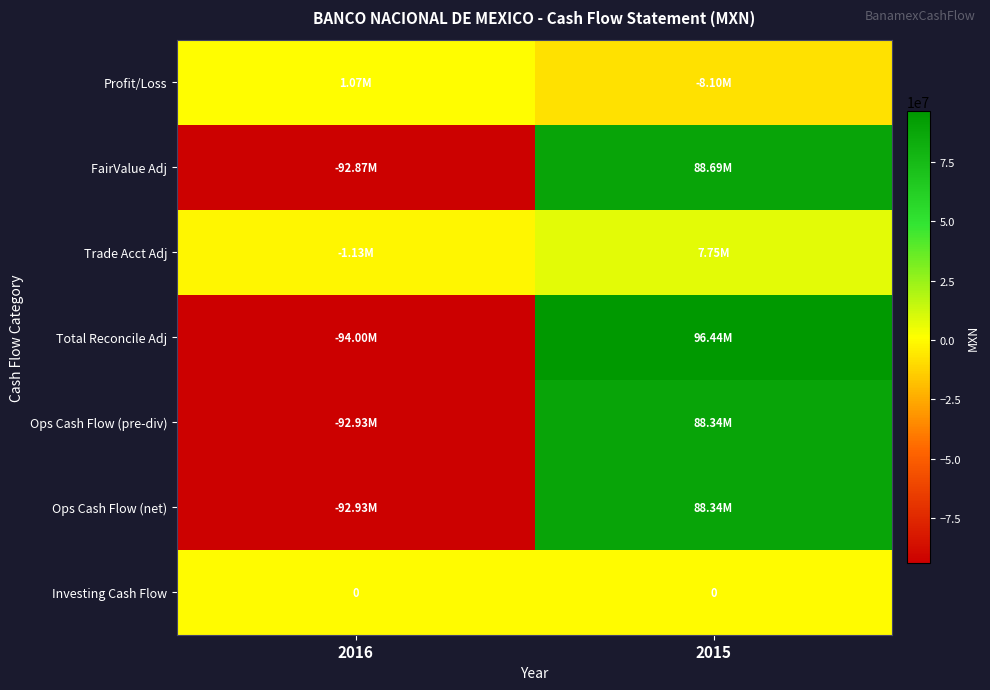

True or false: Total Reconcile Adj has a value of 96443000 at 2015.

True